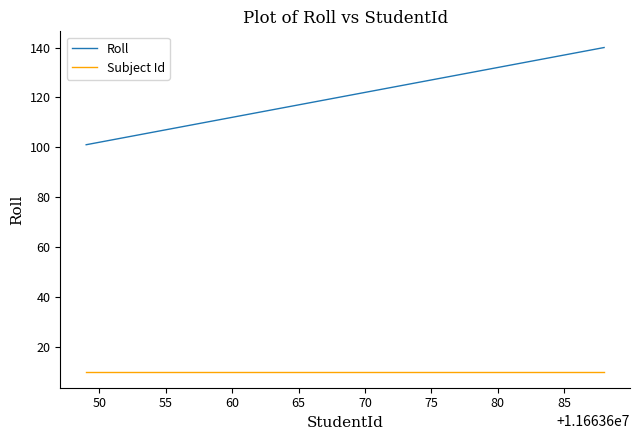

True or false: Subject Id and Roll intersect in this chart.

False